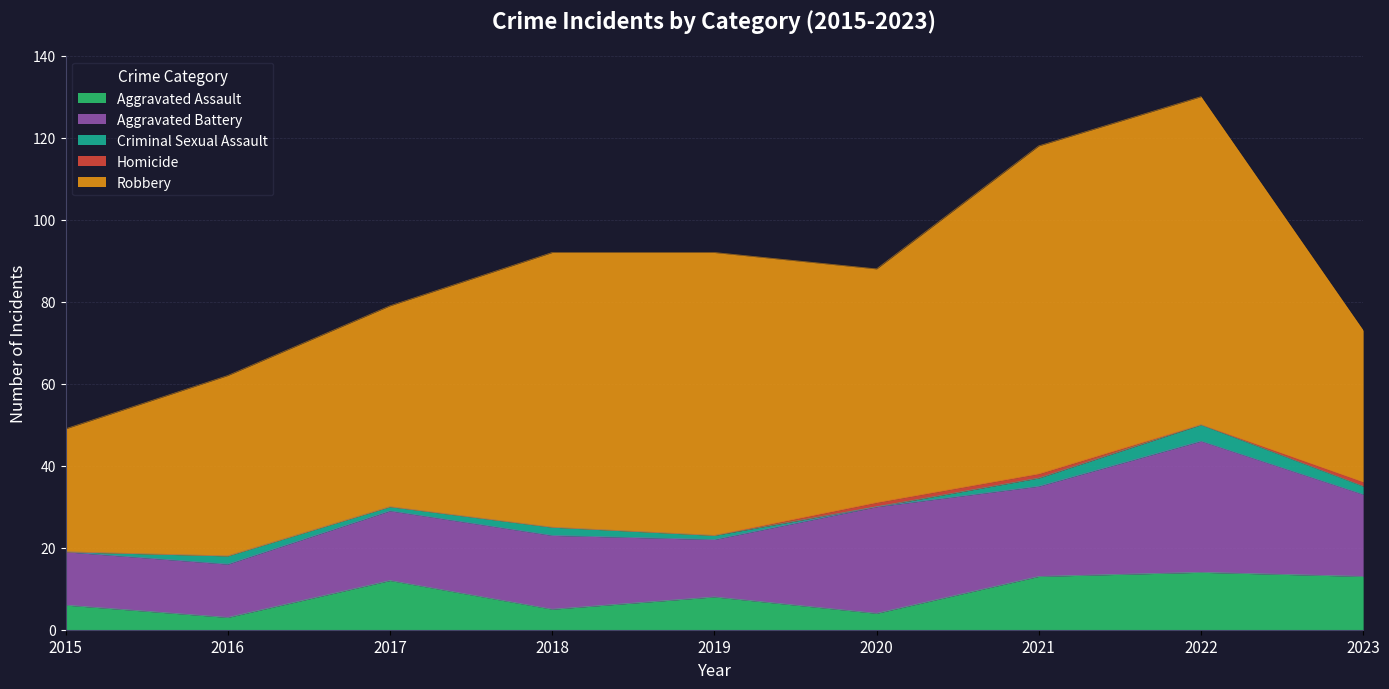

True or false: Homicide and Aggravated Assault intersect in this chart.

False